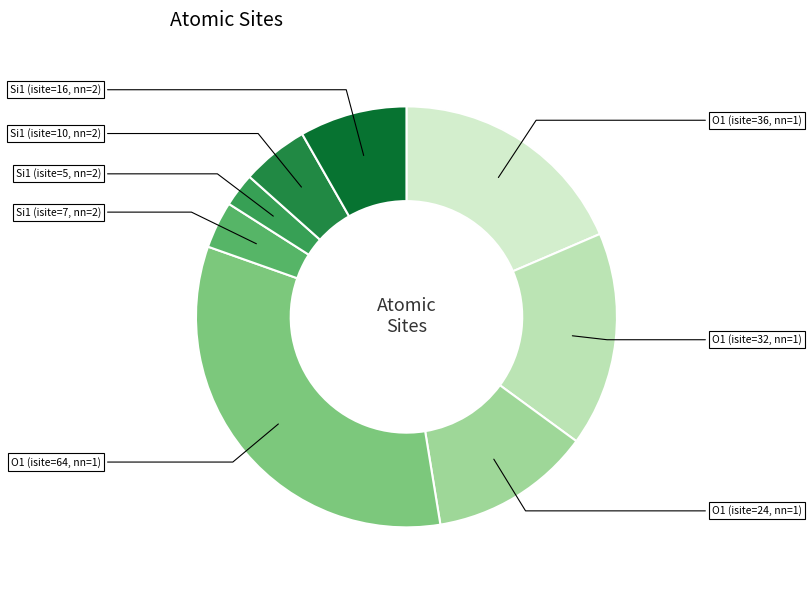

How many slices are in this pie chart?

8